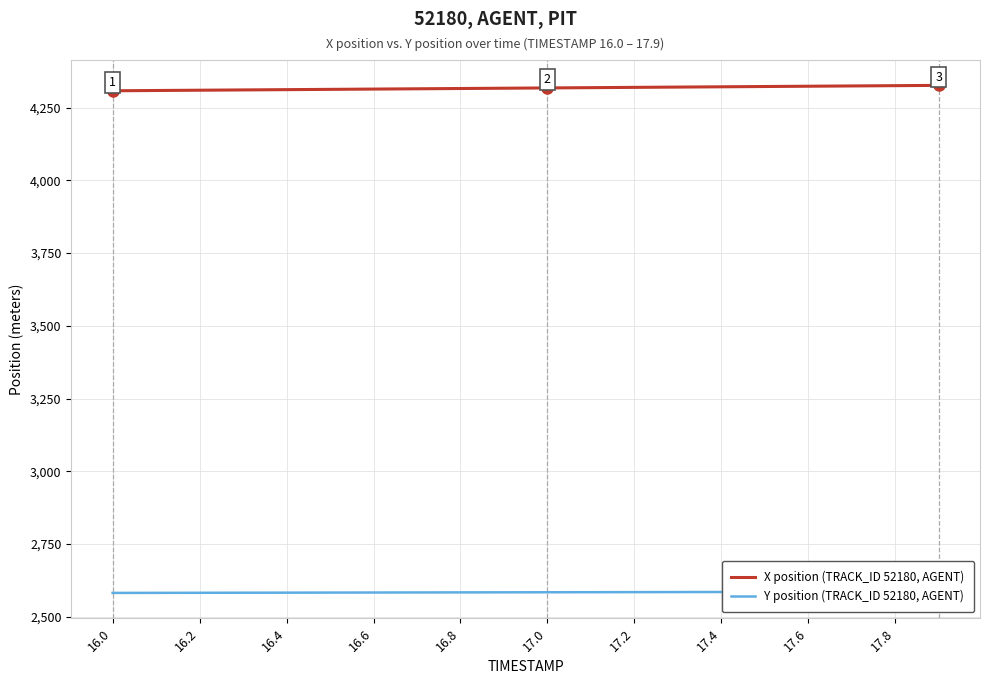

Which series has the widest spread of values?

X position (TRACK_ID 52180, AGENT)